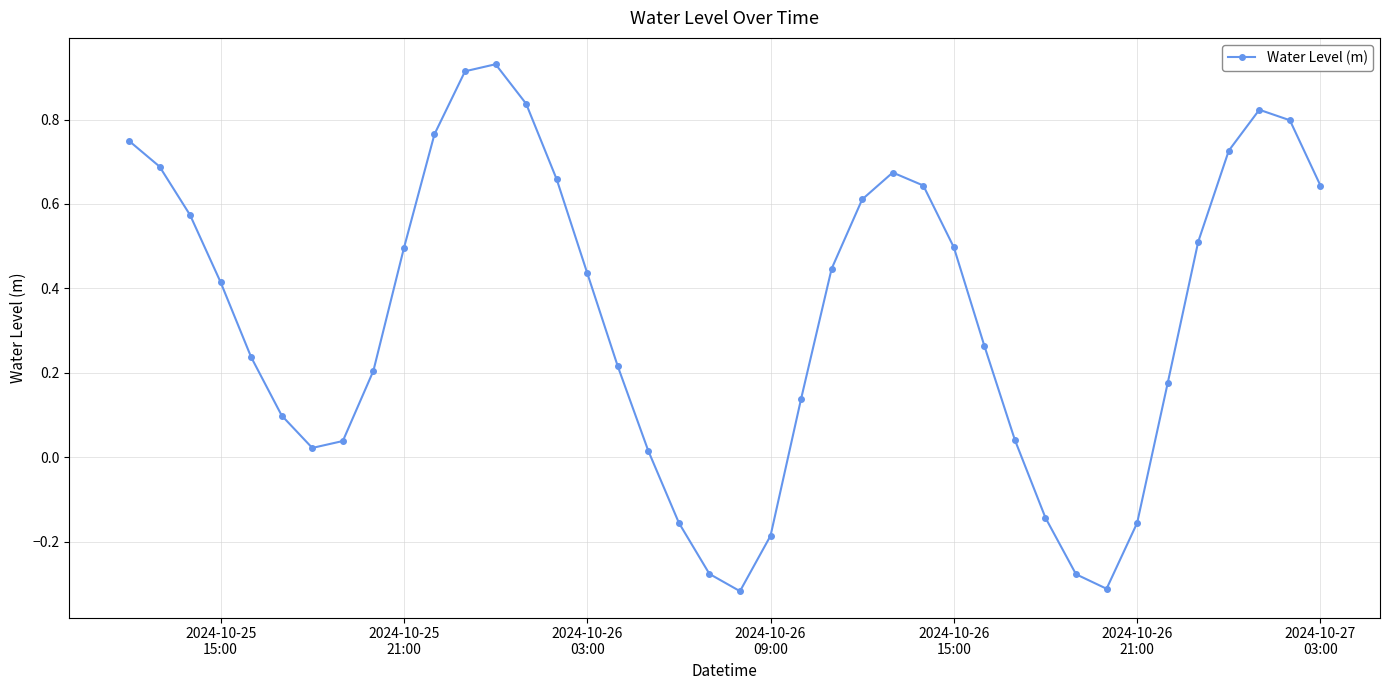

How many interior local valleys (lower than both neighbors) does the data have?

3